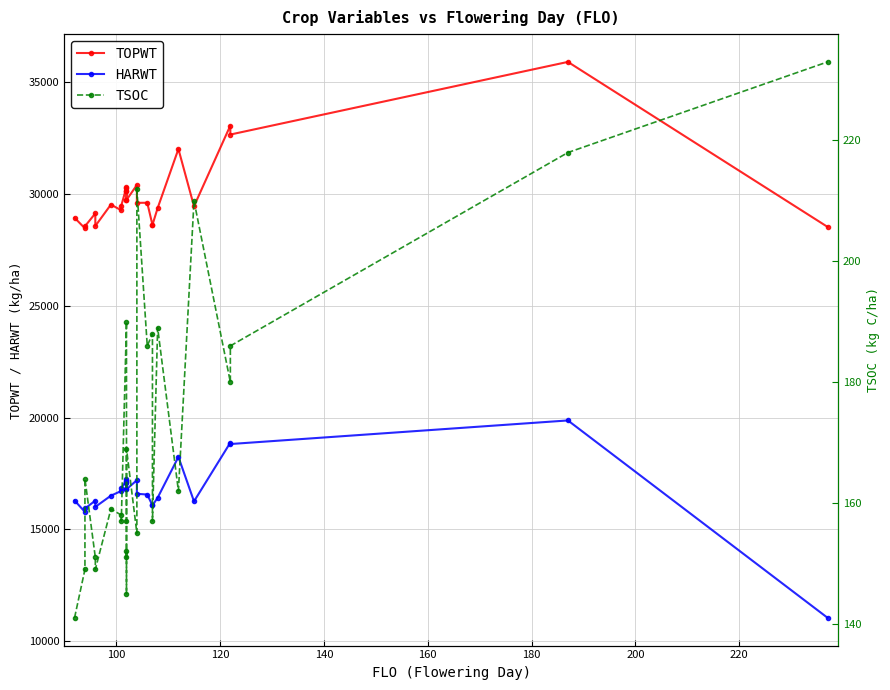

True or false: TOPWT has a value of 15022 at 19.

False